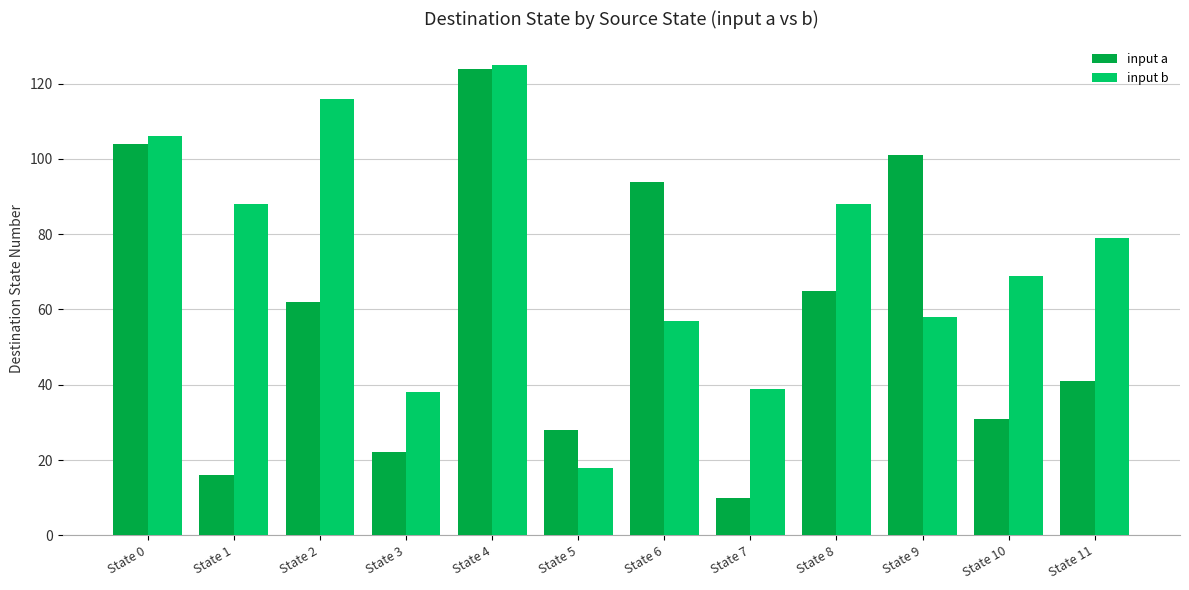

True or false: input a has a value of 130 at State 6.

False